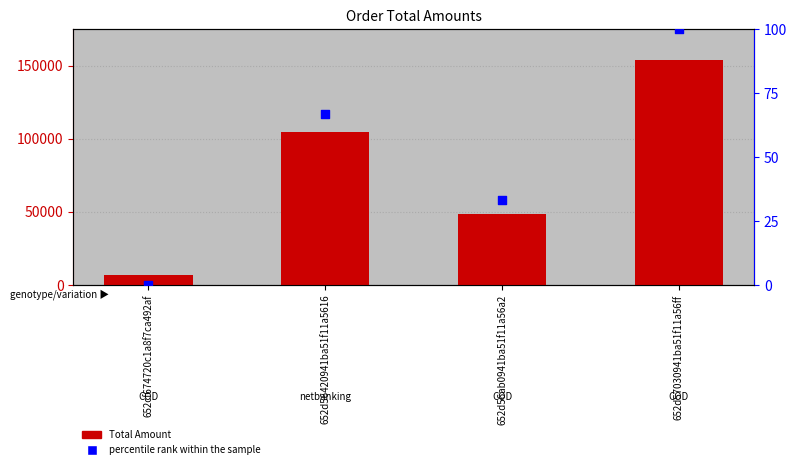

Which series has the largest Y range (max minus min)?

Total Amount